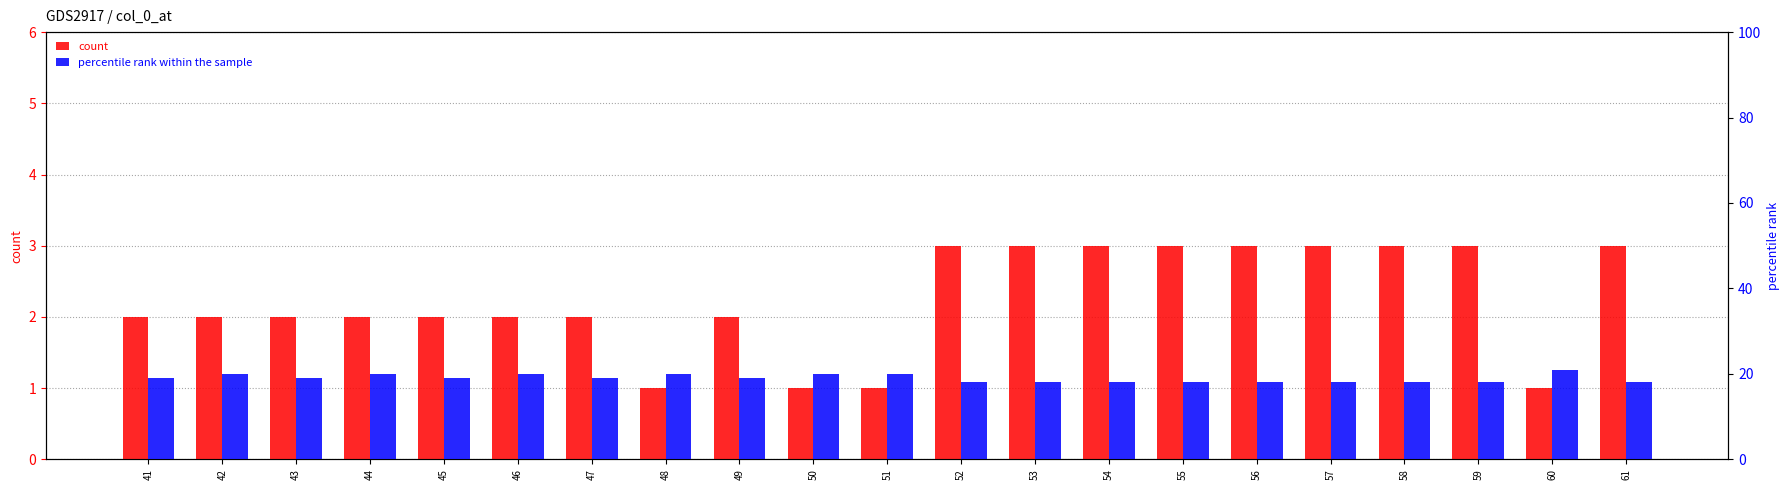

What is the difference between the maximum and minimum values in the count series?

2